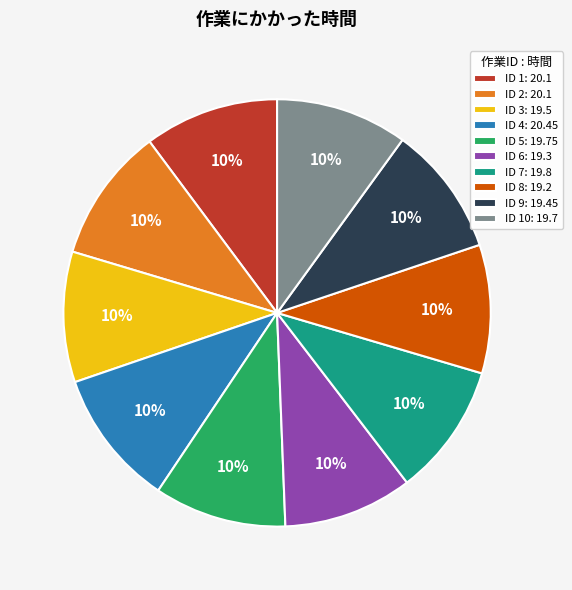

To the nearest percent, what is the average slice percentage?

10%